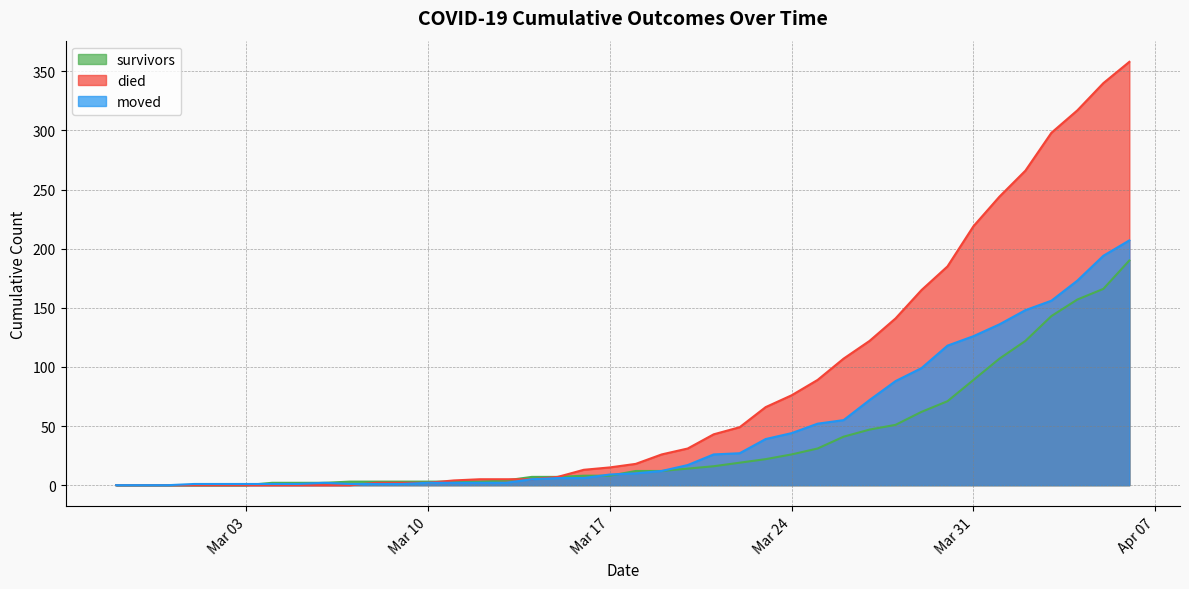

Which series has the widest spread of values?

died